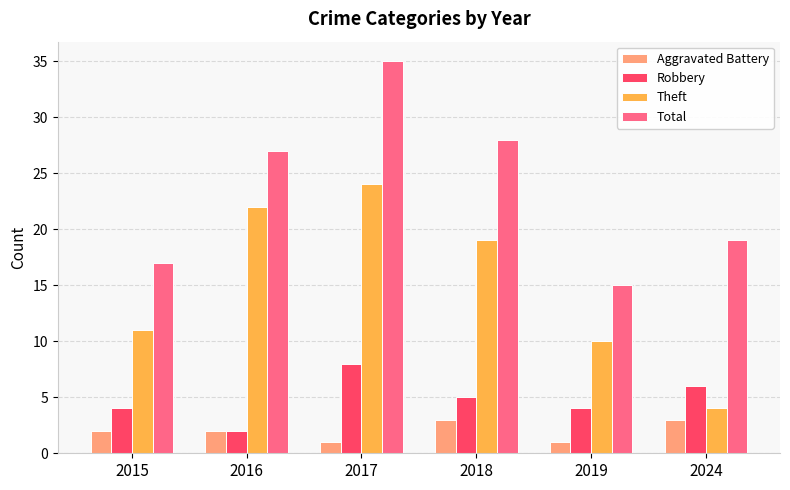

At which category is the sum across all series the highest?

2017